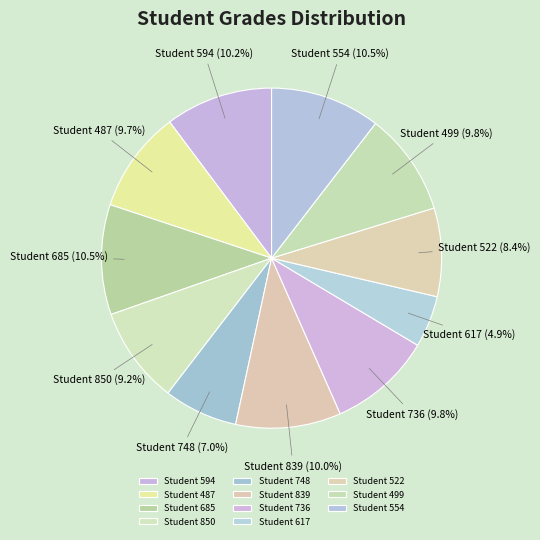

What portion of the pie excludes Student 685?

89.5%